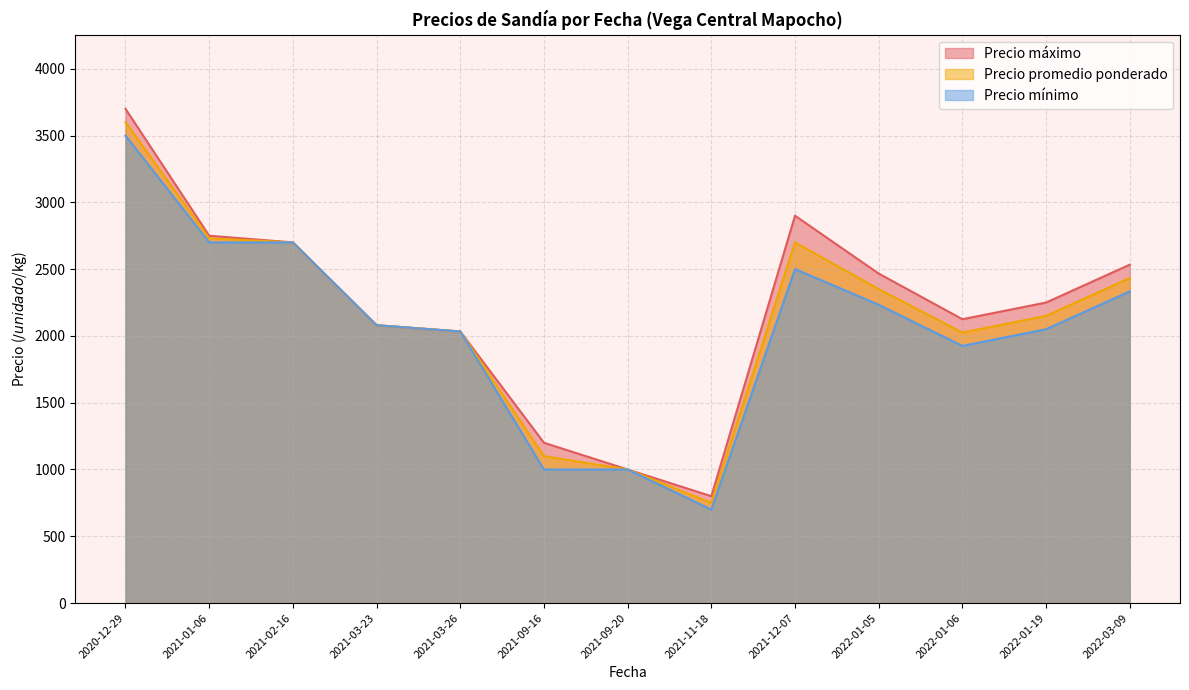

What are all the series names shown in the legend?

Precio máximo, Precio promedio ponderado, Precio mínimo